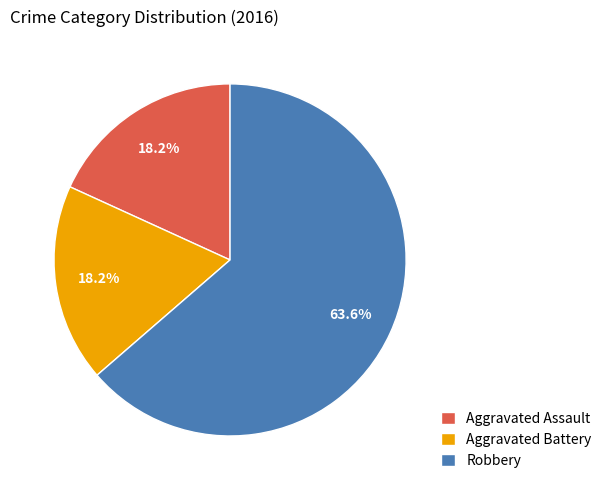

Approximately how many times larger is the value at Aggravated Battery compared to Aggravated Assault?

1.0